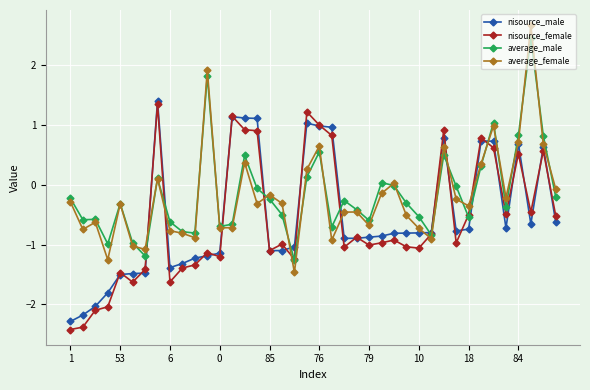

True or false: nisource_male has more than 0 points higher than both neighbors.

True